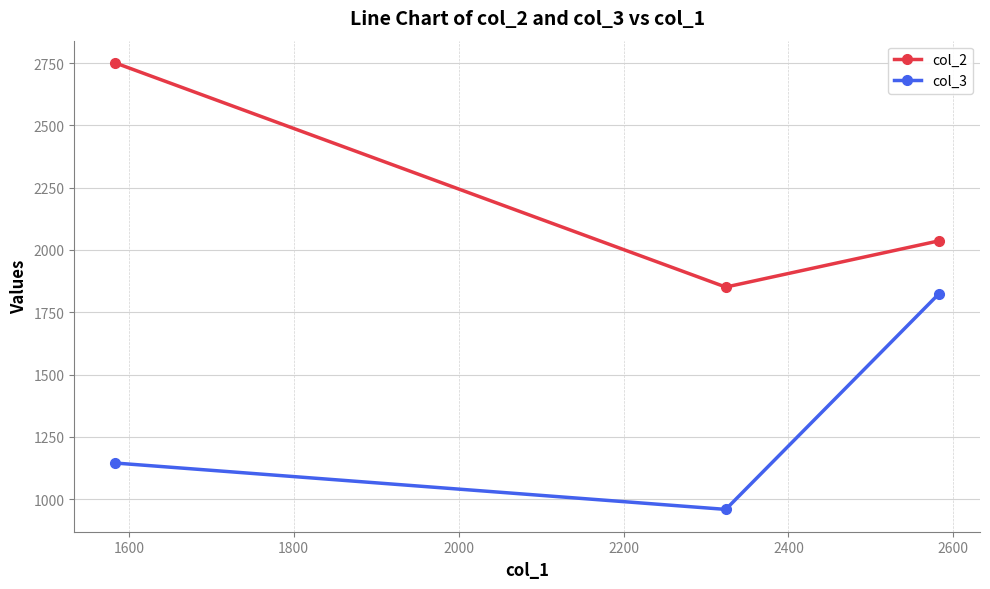

How many lines are shown in the chart?

2